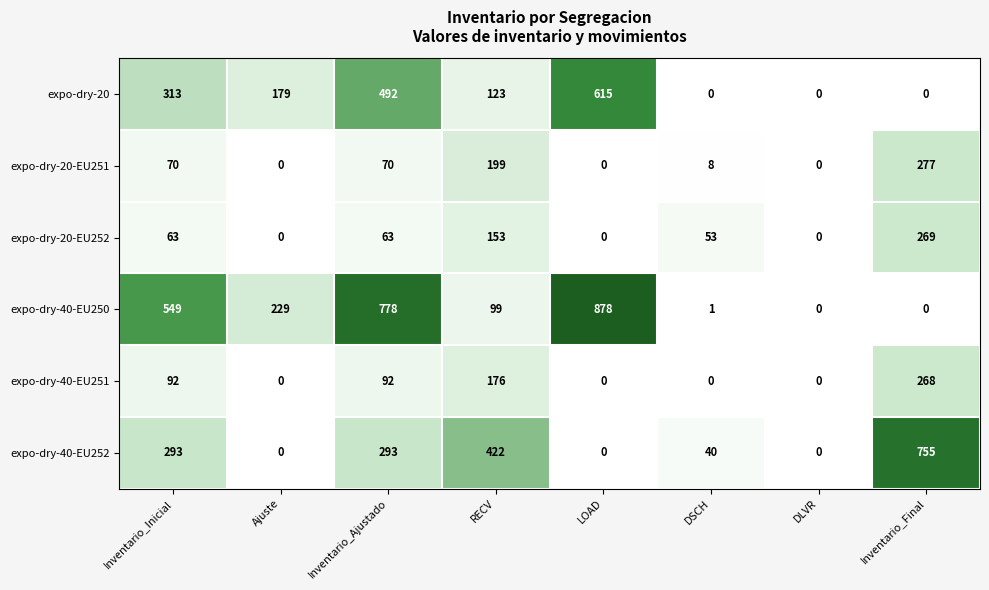

At which category does the chart reach its peak across all series?

LOAD